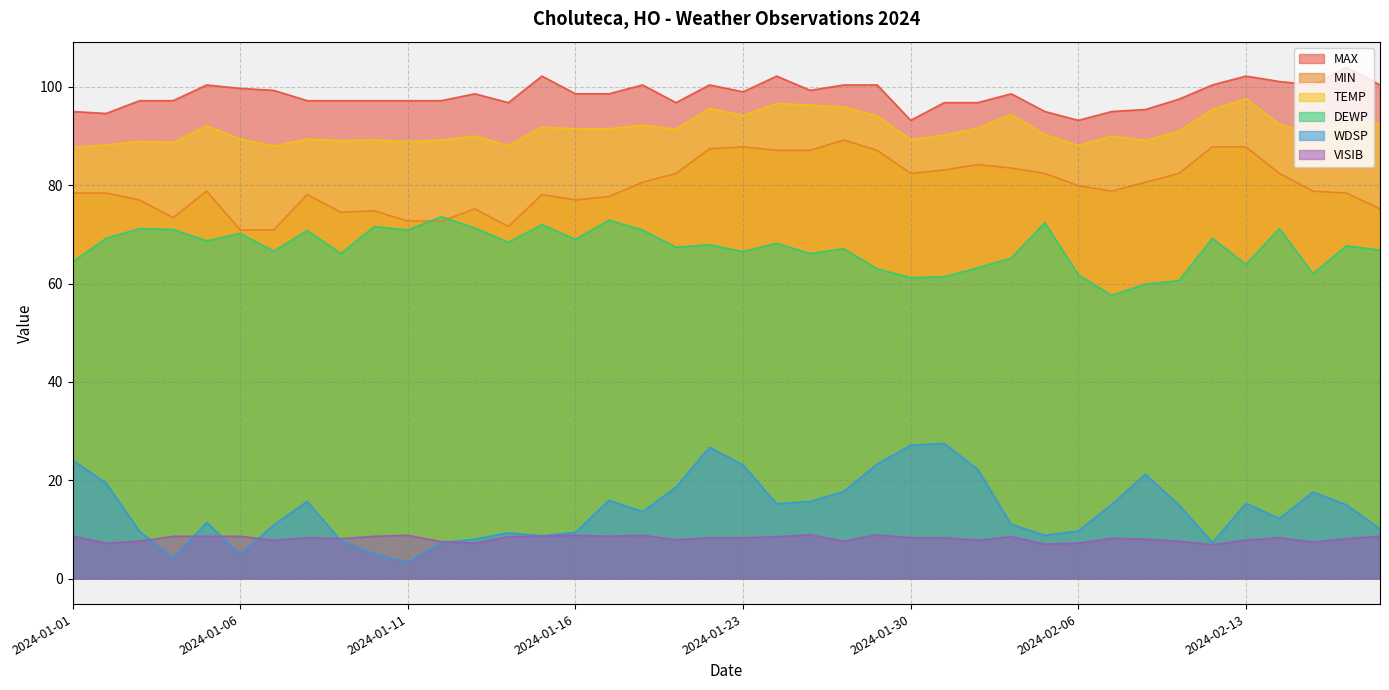

What are all the series names shown in the legend?

MAX, MIN, TEMP, DEWP, WDSP, VISIB